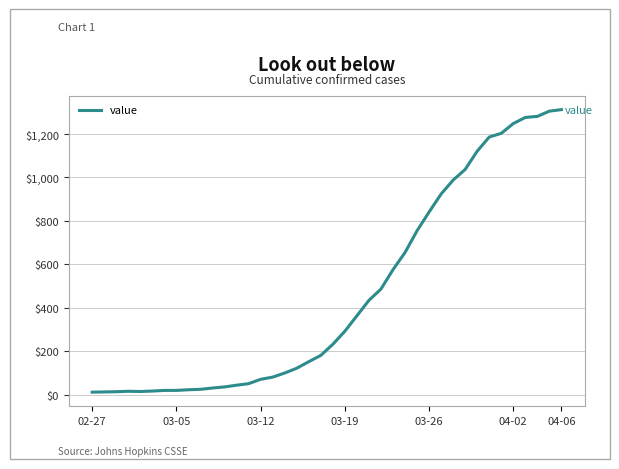

What is the difference between the maximum and minimum values?

1299